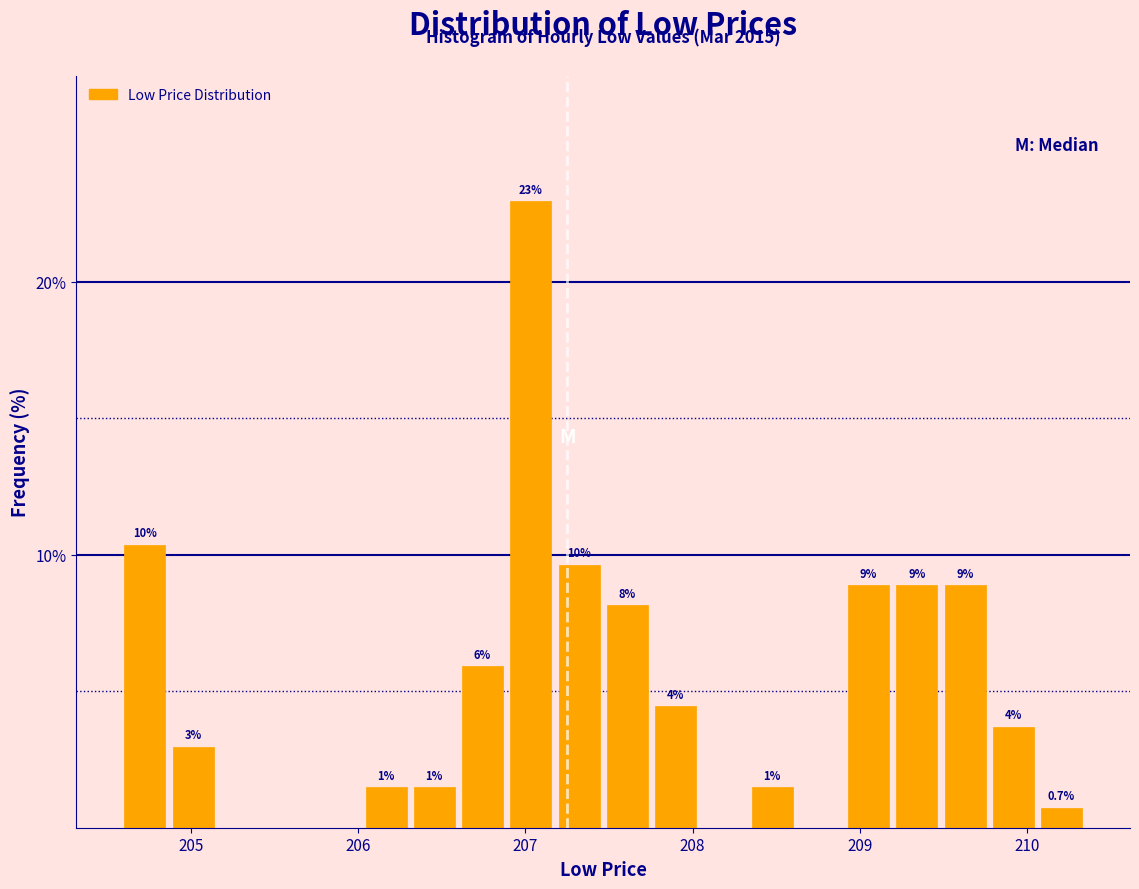

Read against the x-axis, roughly where is the centre of the tallest bar?

207.0